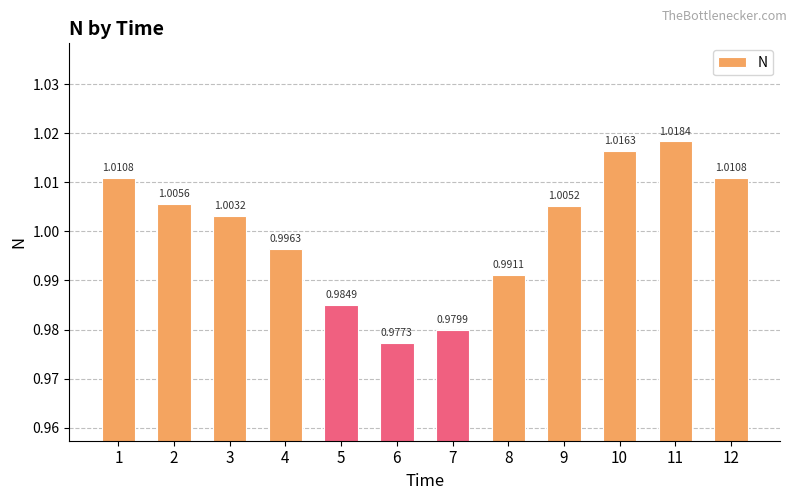

What is the sum of all values?

12.0